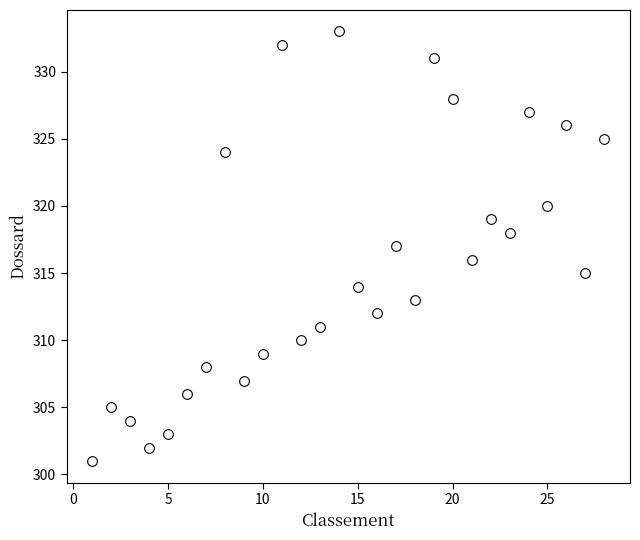

List the coordinates of all points as (Y, X) pairs, reading left to right.

(301, 1)  (305, 2)  (304, 3)  (302, 4)  (303, 5)  (306, 6)  (308, 7)  (324, 8)  (307, 9)  (309, 10)  (332, 11)  (310, 12)  (311, 13)  (333, 14)  (314, 15)  (312, 16)  (317, 17)  (313, 18)  (331, 19)  (328, 20)  (316, 21)  (319, 22)  (318, 23)  (327, 24)  (320, 25)  (326, 26)  (315, 27)  (325, 28)